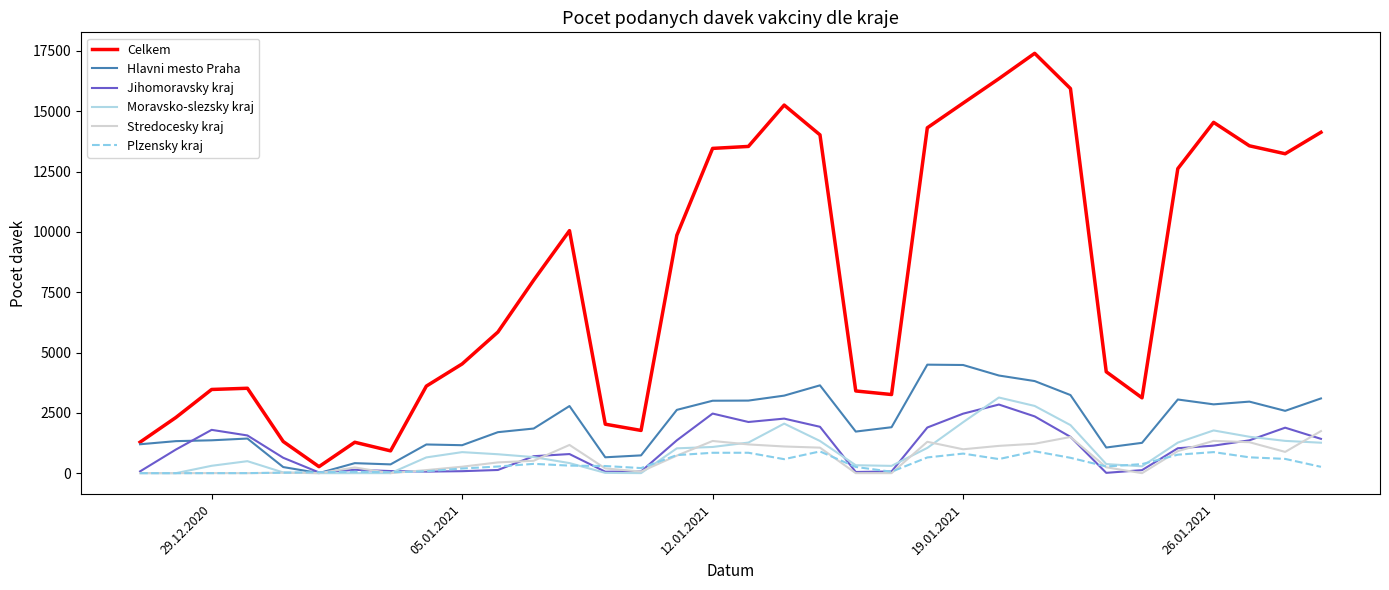

What are all the series names shown in the legend?

Celkem, Hlavni mesto Praha, Jihomoravsky kraj, Moravsko-slezsky kraj, Stredocesky kraj, Plzensky kraj